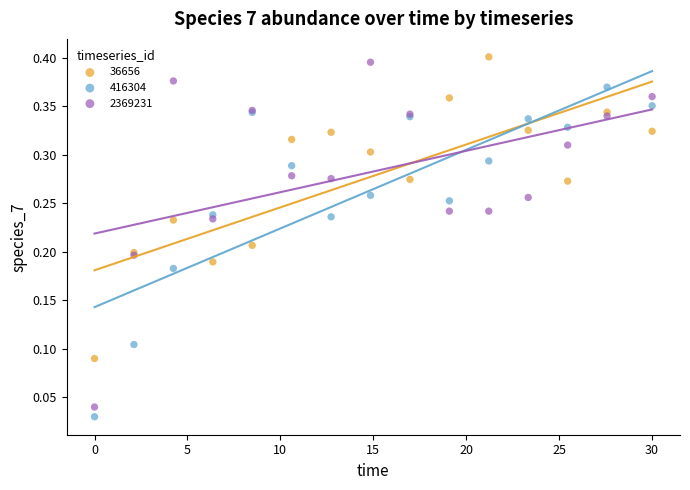

What are all the series names shown in the legend?

36656, 416304, 2369231